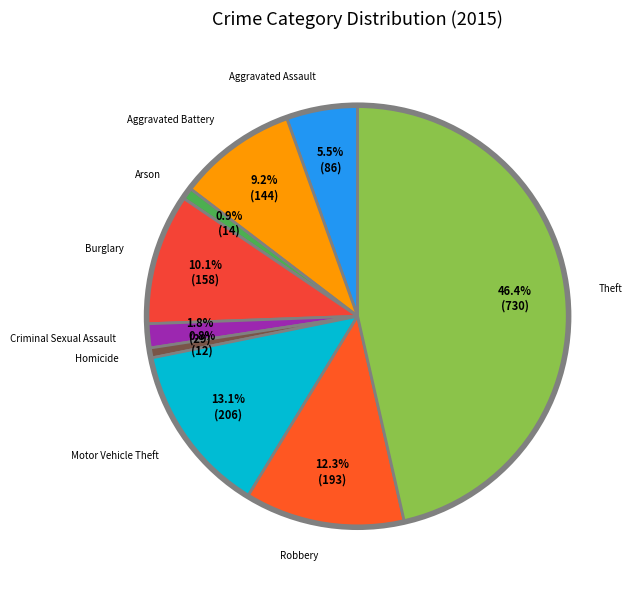

Which slice is the largest?

Theft